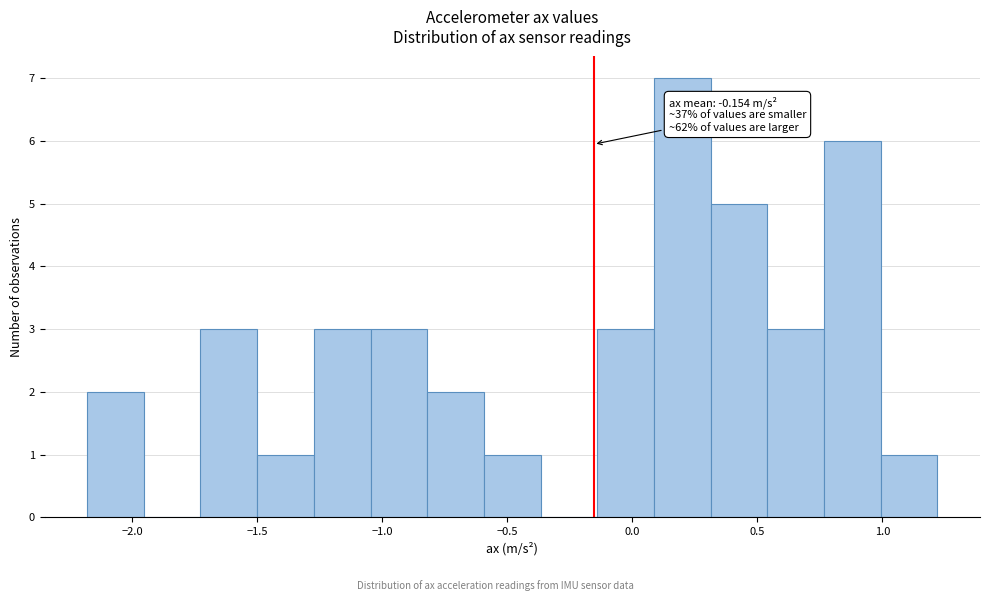

Over which range of the x-axis is the bar tallest?

0.10 to 0.30